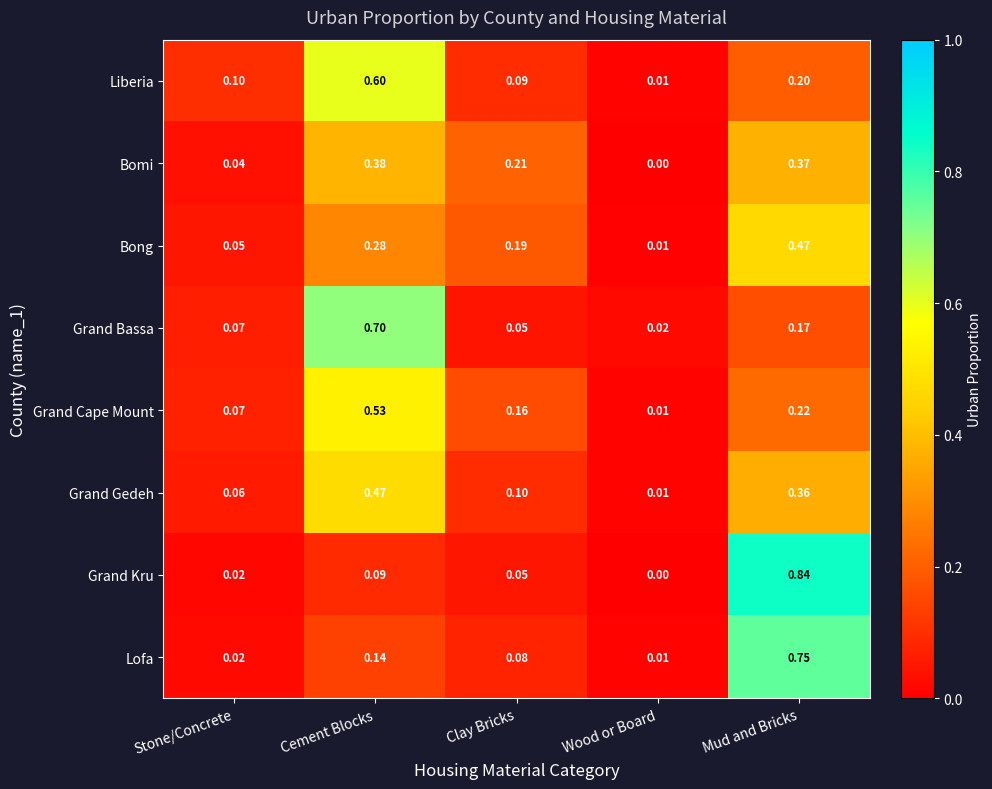

List the labels in order of Bong value, largest first.

Mud and Bricks, Cement Blocks, Clay Bricks, Stone/Concrete, Wood or Board